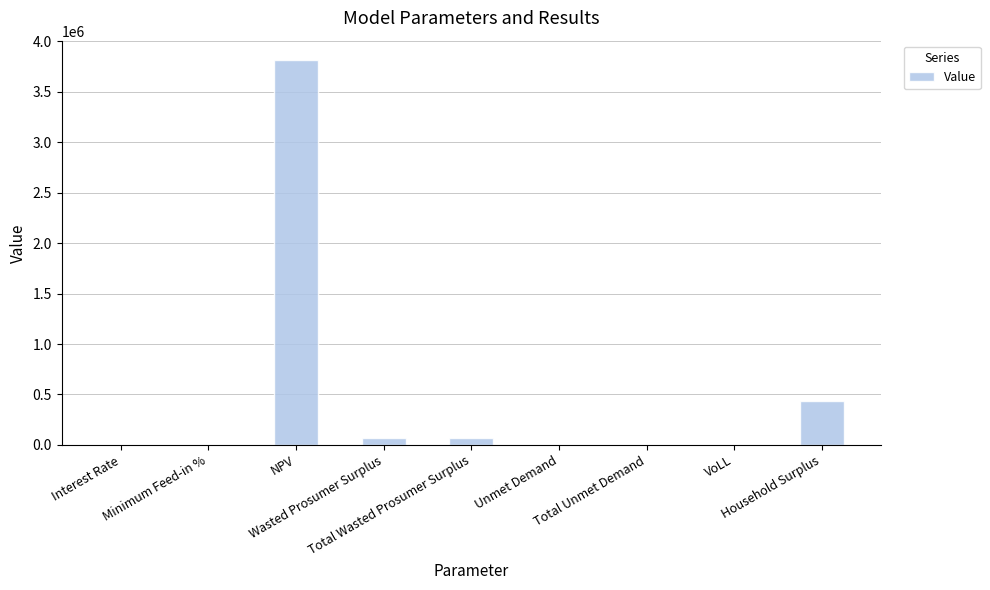

What is the change in value from NPV to Household Surplus?

-3382924.7